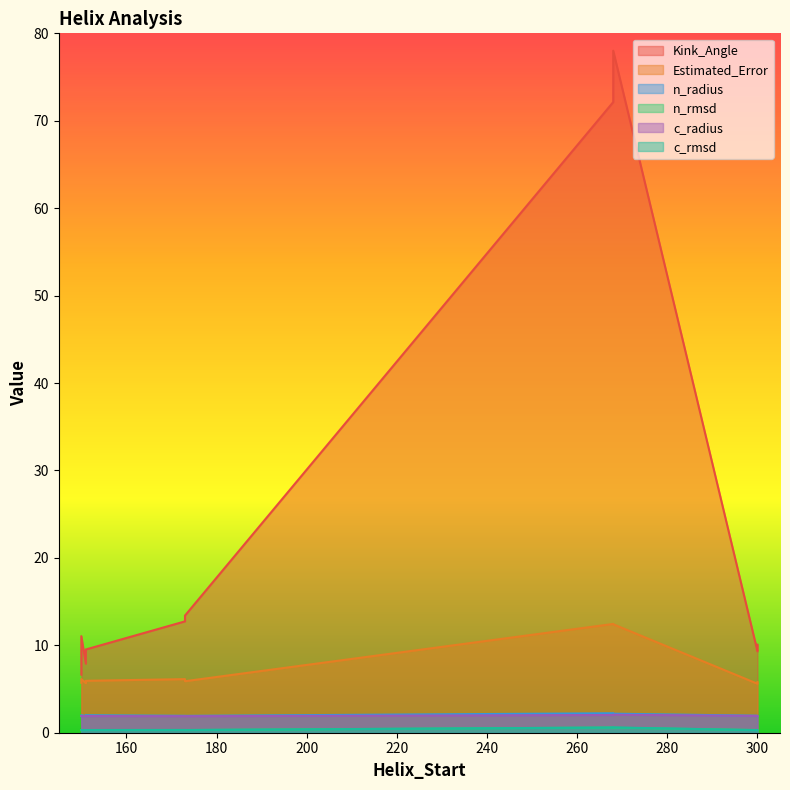

What is the sum of all c_rmsd values?

3.6